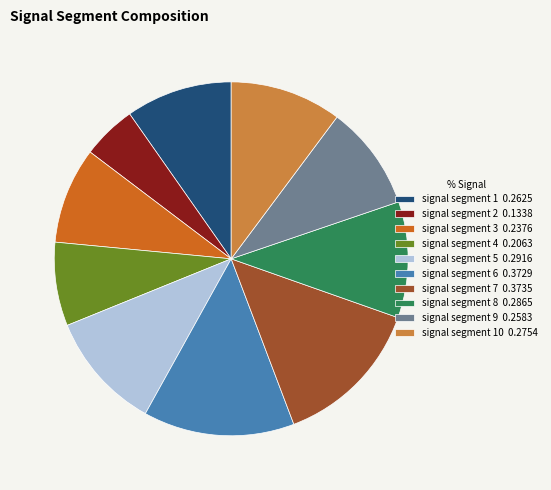

How many segments does this pie chart have?

10